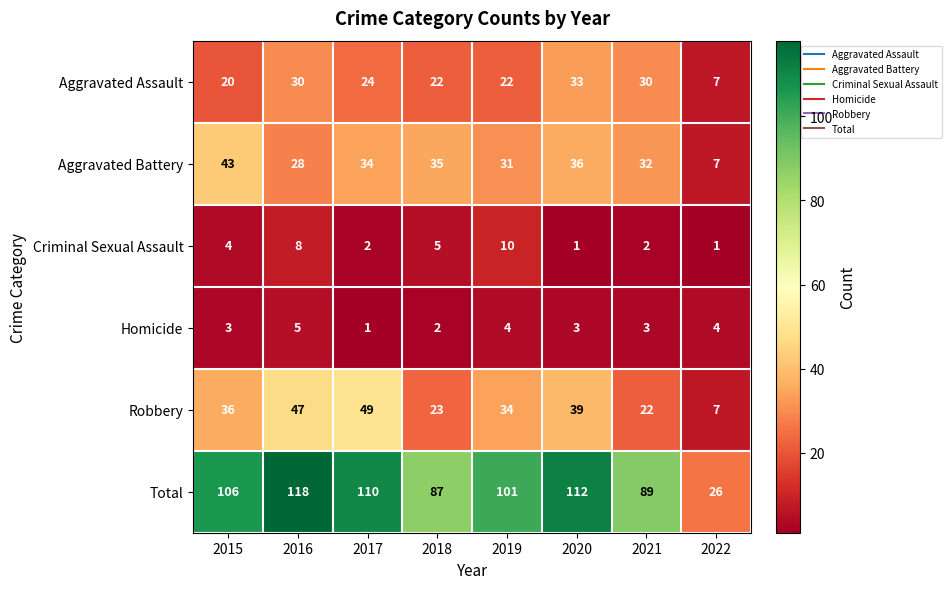

What is the difference between the maximum and minimum values in the Criminal Sexual Assault series?

9